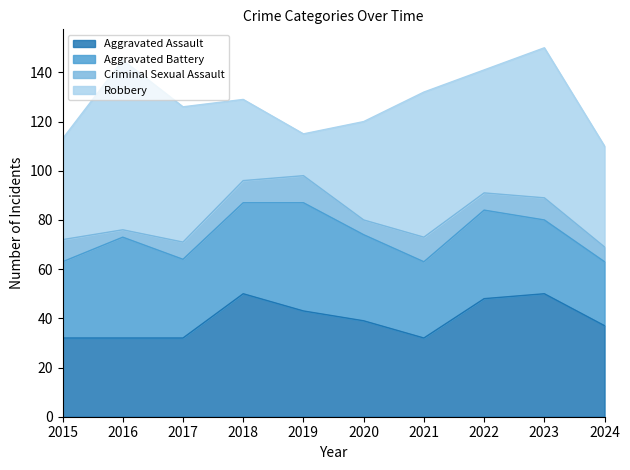

How many interior local peaks does the Aggravated Battery series have?

3